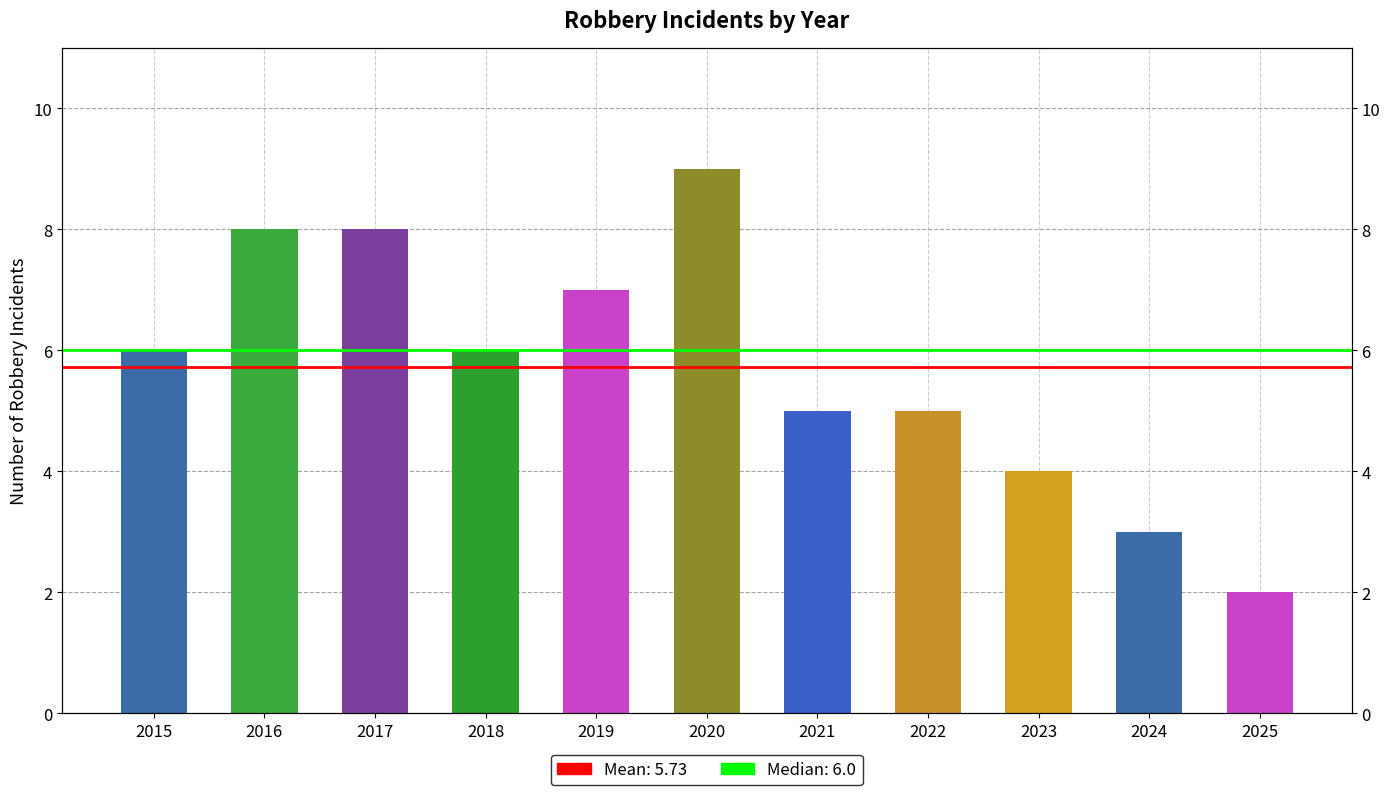

Are the bars horizontal?

No